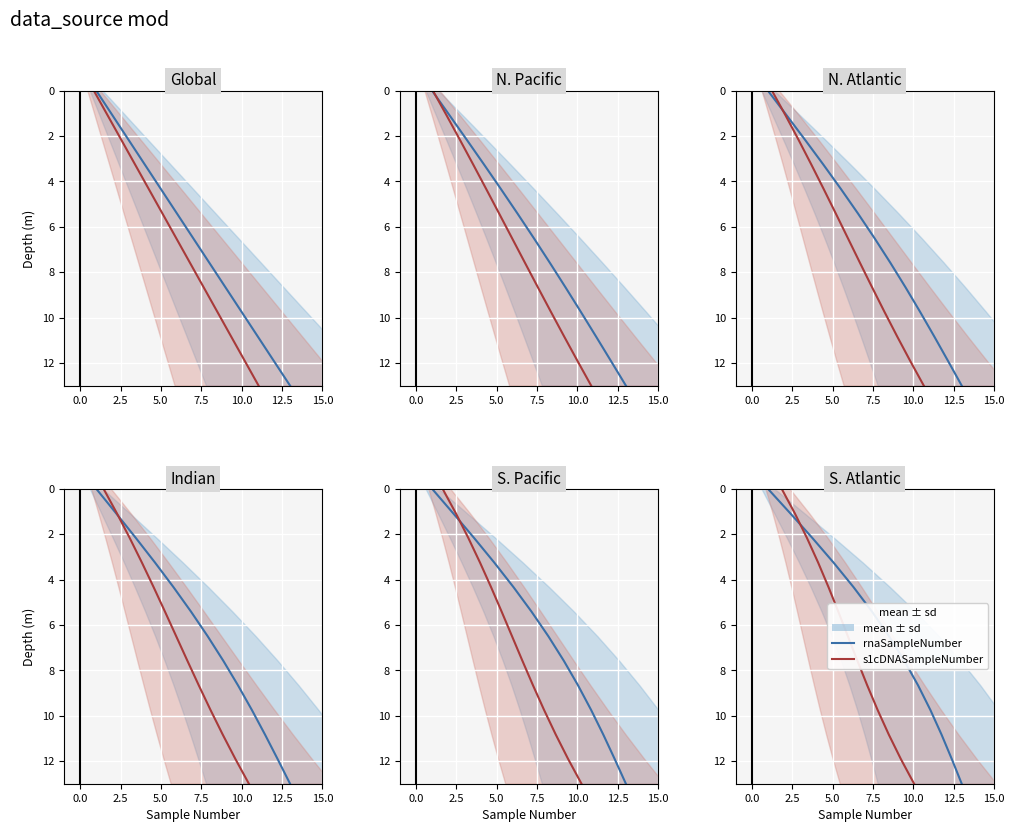

True or false: rnaSampleNumber has a value of 6.8 at 7.5.

False